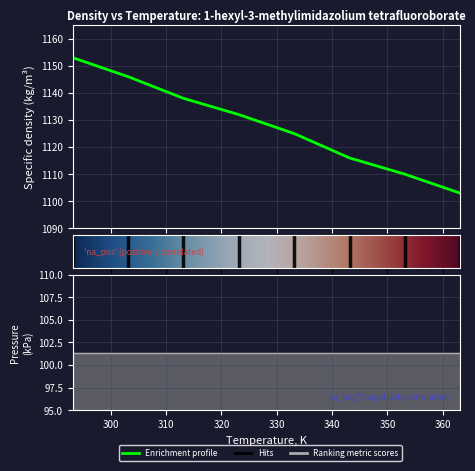

What is the change in value from 303.15 to 323.15?

-14